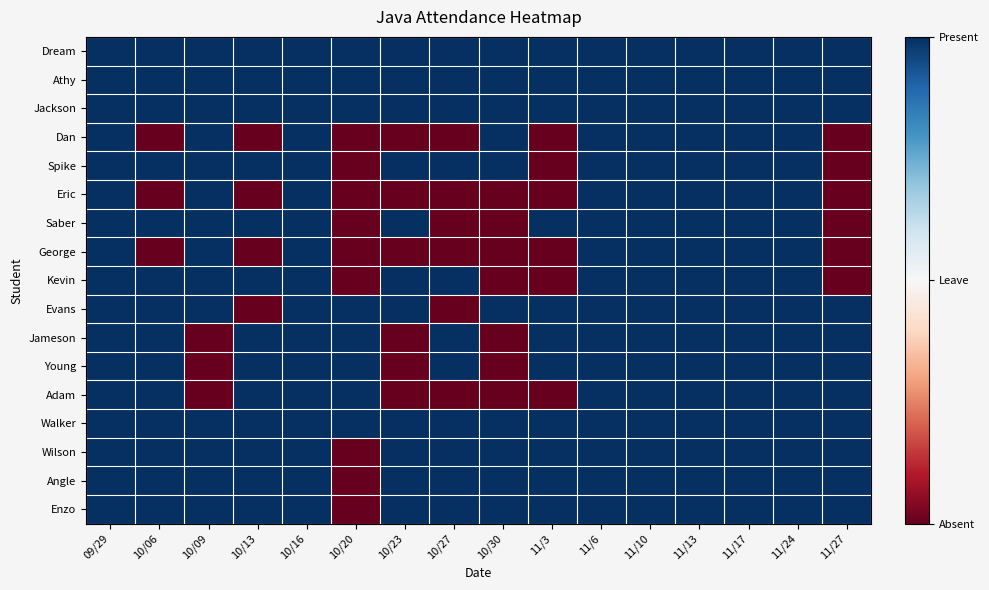

At which category is the sum across all series the highest?

09/29